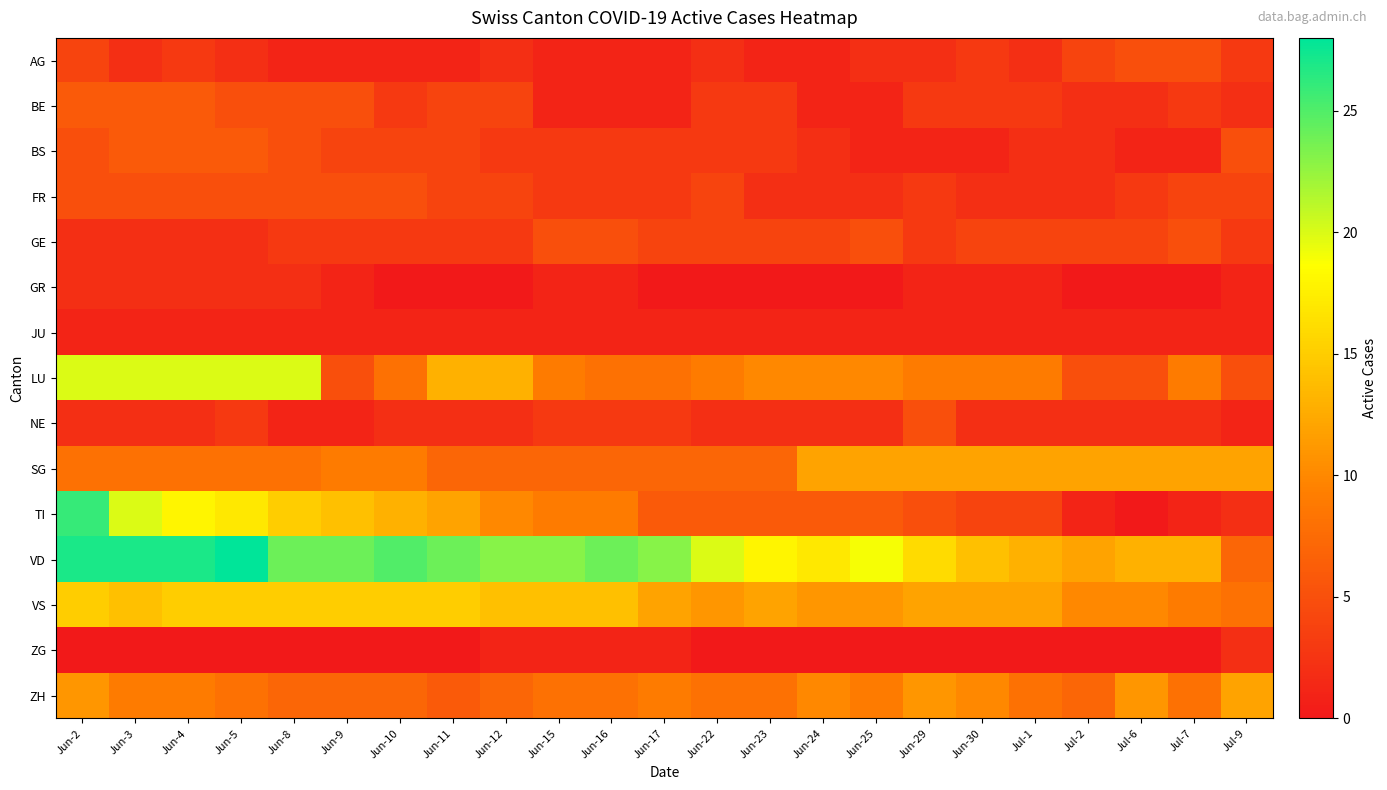

Reading left to right, list all the values displayed in this chart.

AG: Jun-2=4	Jun-3=2	Jun-4=3	Jun-5=2	Jun-8=1	Jun-9=1	Jun-10=1	Jun-11=1	Jun-12=2	Jun-15=1	Jun-16=1	Jun-17=1	Jun-22=2	Jun-23=1	Jun-24=1	Jun-25=2	Jun-29=2	Jun-30=3	Jul-1=2	Jul-2=4	Jul-6=5	Jul-7=5	Jul-9=3
BE: Jun-2=6	Jun-3=6	Jun-4=6	Jun-5=5	Jun-8=5	Jun-9=5	Jun-10=3	Jun-11=4	Jun-12=4	Jun-15=1	Jun-16=1	Jun-17=1	Jun-22=3	Jun-23=3	Jun-24=1	Jun-25=1	Jun-29=3	Jun-30=3	Jul-1=3	Jul-2=2	Jul-6=2	Jul-7=3	Jul-9=2
BS: Jun-2=5	Jun-3=6	Jun-4=6	Jun-5=6	Jun-8=5	Jun-9=4	Jun-10=4	Jun-11=4	Jun-12=3	Jun-15=3	Jun-16=3	Jun-17=3	Jun-22=3	Jun-23=3	Jun-24=2	Jun-25=1	Jun-29=1	Jun-30=1	Jul-1=2	Jul-2=2	Jul-6=1	Jul-7=1	Jul-9=5
FR: Jun-2=5	Jun-3=5	Jun-4=5	Jun-5=5	Jun-8=5	Jun-9=5	Jun-10=5	Jun-11=4	Jun-12=4	Jun-15=3	Jun-16=3	Jun-17=3	Jun-22=4	Jun-23=2	Jun-24=2	Jun-25=2	Jun-29=3	Jun-30=2	Jul-1=2	Jul-2=2	Jul-6=3	Jul-7=4	Jul-9=4
GE: Jun-2=2	Jun-3=2	Jun-4=2	Jun-5=2	Jun-8=3	Jun-9=3	Jun-10=3	Jun-11=3	Jun-12=3	Jun-15=5	Jun-16=5	Jun-17=4	Jun-22=4	Jun-23=4	Jun-24=4	Jun-25=5	Jun-29=3	Jun-30=4	Jul-1=4	Jul-2=4	Jul-6=4	Jul-7=5	Jul-9=3
GR: Jun-2=2	Jun-3=2	Jun-4=2	Jun-5=2	Jun-8=2	Jun-9=1	Jun-10=0	Jun-11=0	Jun-12=0	Jun-15=1	Jun-16=1	Jun-17=0	Jun-22=0	Jun-23=0	Jun-24=0	Jun-25=0	Jun-29=1	Jun-30=1	Jul-1=1	Jul-2=0	Jul-6=0	Jul-7=0	Jul-9=1
JU: Jun-2=1	Jun-3=1	Jun-4=1	Jun-5=1	Jun-8=1	Jun-9=1	Jun-10=1	Jun-11=1	Jun-12=1	Jun-15=1	Jun-16=1	Jun-17=1	Jun-22=1	Jun-23=1	Jun-24=1	Jun-25=1	Jun-29=1	Jun-30=1	Jul-1=1	Jul-2=1	Jul-6=1	Jul-7=1	Jul-9=1
LU: Jun-2=20	Jun-3=20	Jun-4=20	Jun-5=20	Jun-8=20	Jun-9=5	Jun-10=8	Jun-11=13	Jun-12=13	Jun-15=9	Jun-16=8	Jun-17=8	Jun-22=9	Jun-23=10	Jun-24=10	Jun-25=10	Jun-29=9	Jun-30=9	Jul-1=9	Jul-2=5	Jul-6=5	Jul-7=9	Jul-9=5
NE: Jun-2=2	Jun-3=2	Jun-4=2	Jun-5=3	Jun-8=1	Jun-9=1	Jun-10=2	Jun-11=2	Jun-12=2	Jun-15=3	Jun-16=3	Jun-17=3	Jun-22=2	Jun-23=2	Jun-24=2	Jun-25=2	Jun-29=5	Jun-30=2	Jul-1=2	Jul-2=2	Jul-6=2	Jul-7=2	Jul-9=1
SG: Jun-2=8	Jun-3=8	Jun-4=8	Jun-5=8	Jun-8=8	Jun-9=9	Jun-10=9	Jun-11=7	Jun-12=7	Jun-15=7	Jun-16=7	Jun-17=7	Jun-22=7	Jun-23=7	Jun-24=12	Jun-25=12	Jun-29=12	Jun-30=12	Jul-1=12	Jul-2=12	Jul-6=12	Jul-7=12	Jul-9=12
TI: Jun-2=26	Jun-3=20	Jun-4=18	Jun-5=17	Jun-8=15	Jun-9=14	Jun-10=13	Jun-11=12	Jun-12=10	Jun-15=9	Jun-16=9	Jun-17=6	Jun-22=6	Jun-23=6	Jun-24=6	Jun-25=6	Jun-29=5	Jun-30=4	Jul-1=4	Jul-2=1	Jul-6=0	Jul-7=1	Jul-9=2
VD: Jun-2=27	Jun-3=27	Jun-4=27	Jun-5=28	Jun-8=24	Jun-9=24	Jun-10=25	Jun-11=24	Jun-12=23	Jun-15=23	Jun-16=24	Jun-17=23	Jun-22=20	Jun-23=18	Jun-24=17	Jun-25=19	Jun-29=16	Jun-30=14	Jul-1=13	Jul-2=12	Jul-6=13	Jul-7=13	Jul-9=7
VS: Jun-2=15	Jun-3=14	Jun-4=15	Jun-5=15	Jun-8=15	Jun-9=15	Jun-10=15	Jun-11=15	Jun-12=14	Jun-15=14	Jun-16=14	Jun-17=12	Jun-22=11	Jun-23=12	Jun-24=11	Jun-25=11	Jun-29=12	Jun-30=12	Jul-1=12	Jul-2=10	Jul-6=10	Jul-7=9	Jul-9=8
ZG: Jun-2=0	Jun-3=0	Jun-4=0	Jun-5=0	Jun-8=0	Jun-9=0	Jun-10=0	Jun-11=0	Jun-12=1	Jun-15=1	Jun-16=1	Jun-17=1	Jun-22=0	Jun-23=0	Jun-24=0	Jun-25=0	Jun-29=0	Jun-30=0	Jul-1=0	Jul-2=0	Jul-6=0	Jul-7=0	Jul-9=2
ZH: Jun-2=11	Jun-3=9	Jun-4=9	Jun-5=8	Jun-8=7	Jun-9=7	Jun-10=7	Jun-11=6	Jun-12=7	Jun-15=8	Jun-16=8	Jun-17=9	Jun-22=8	Jun-23=8	Jun-24=10	Jun-25=9	Jun-29=11	Jun-30=10	Jul-1=8	Jul-2=7	Jul-6=11	Jul-7=8	Jul-9=12